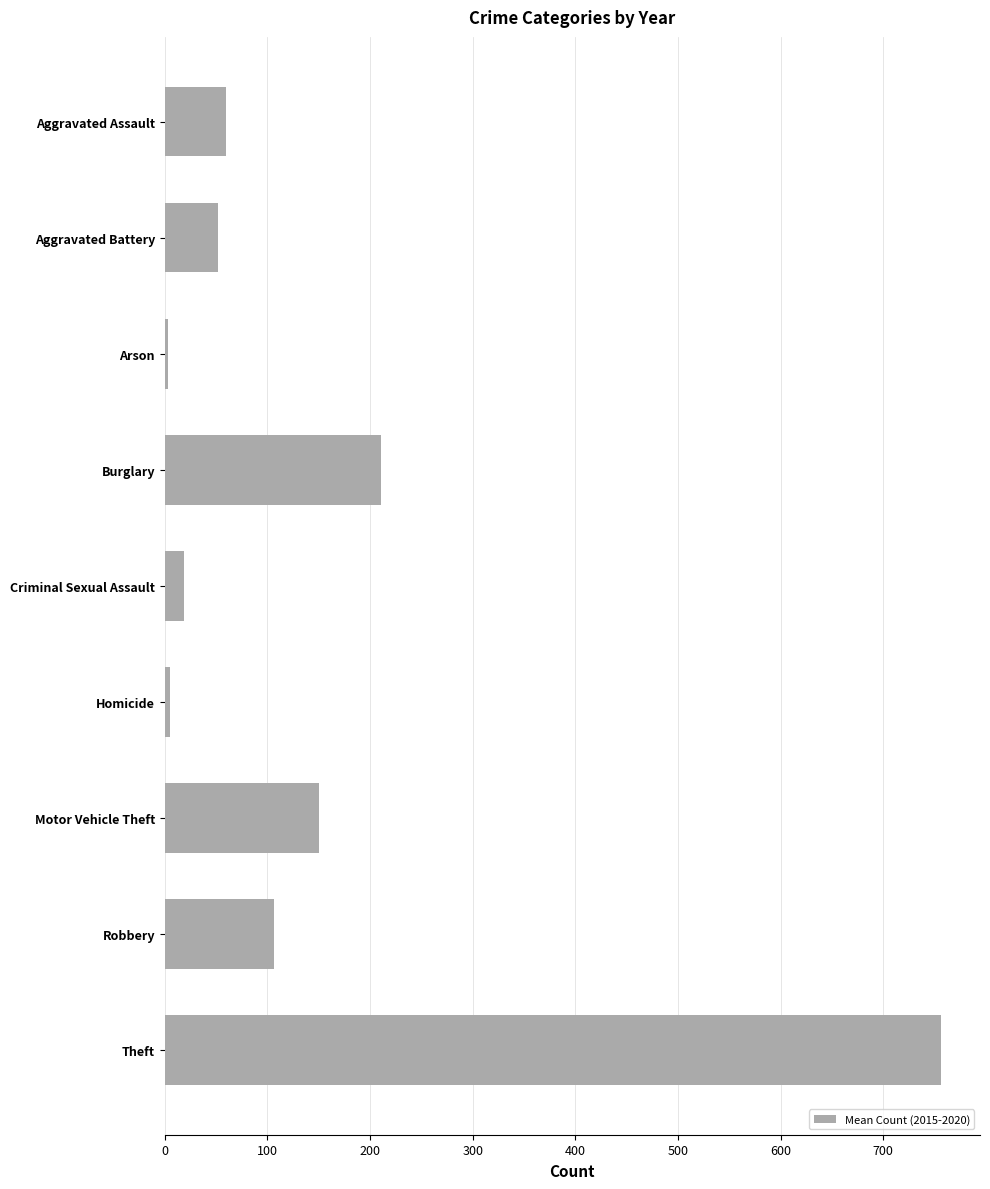

How many data points are less than 60?

4